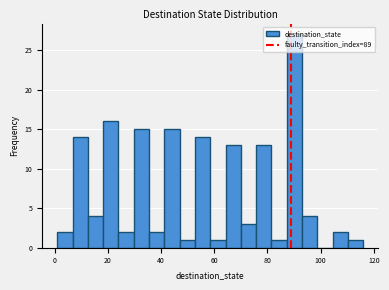

Read against the x-axis, roughly where is the centre of the tallest bar?

90